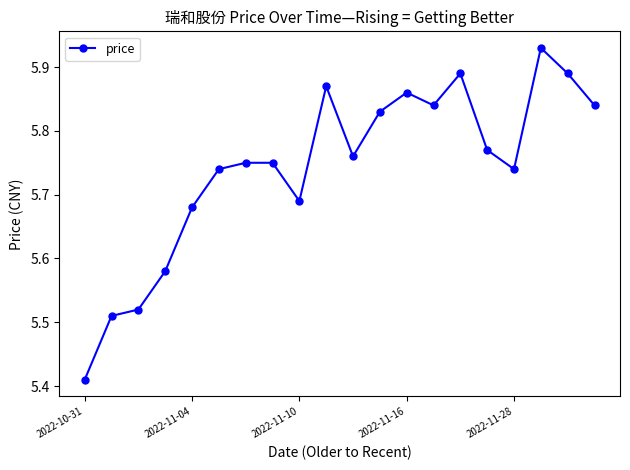

What is the difference between the maximum and minimum values?

0.5